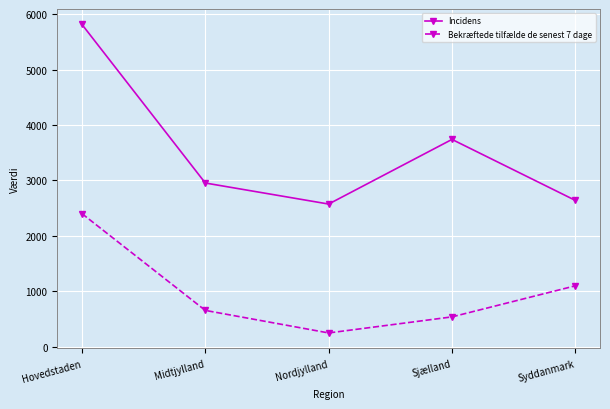

Which series has the largest range (max minus min)?

Incidens